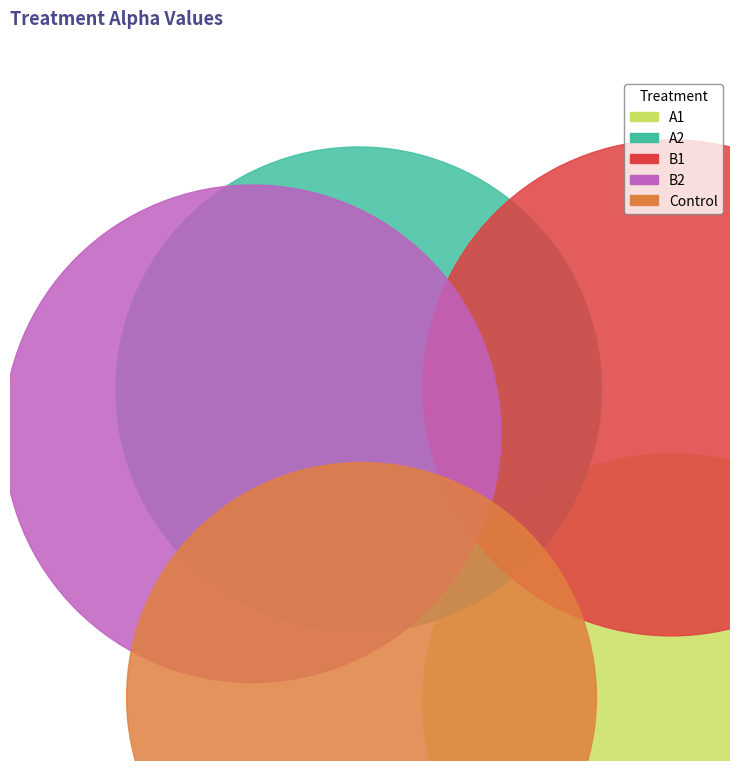

To the nearest percent, what is the difference between the A1 and A2 slice percentages?

1%